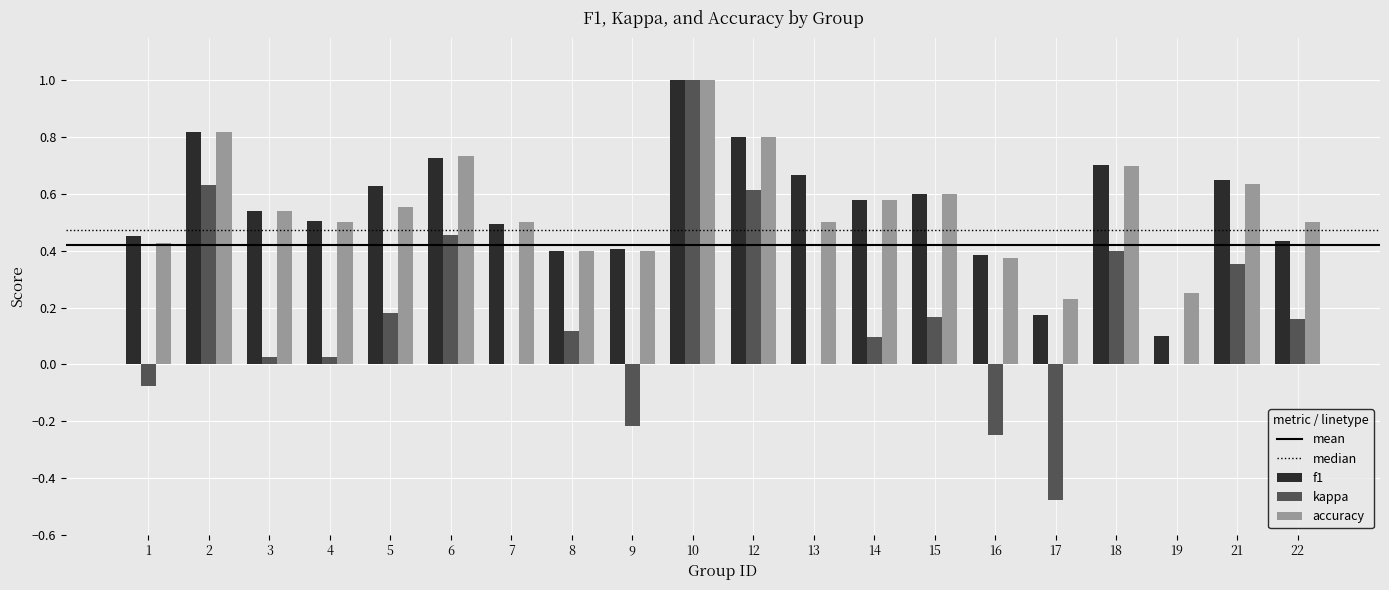

Does the chart contain stacked bars?

No